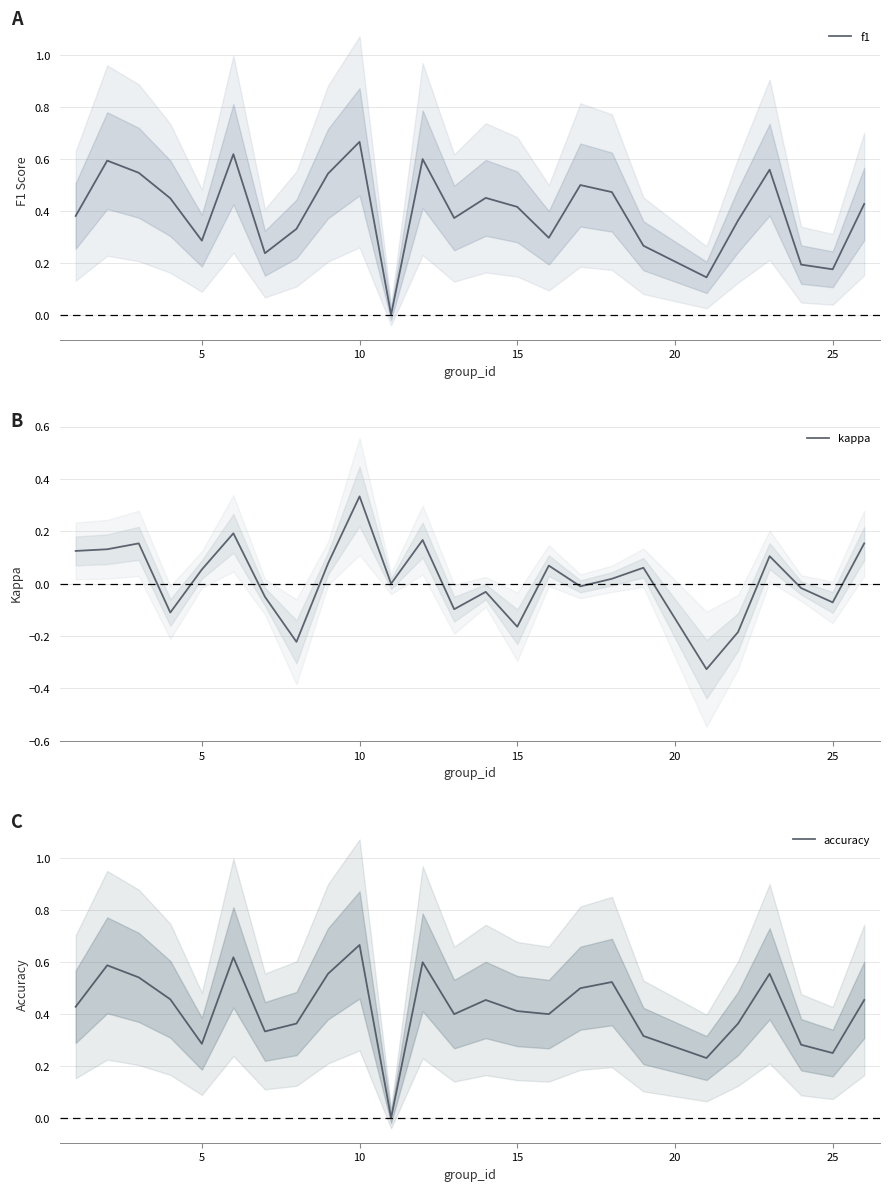

At which category is the sum across all series the highest?

9